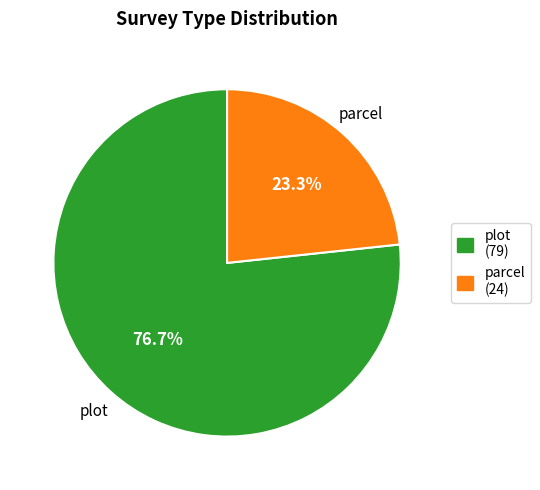

Rank the categories by value from lowest to highest.

parcel, plot